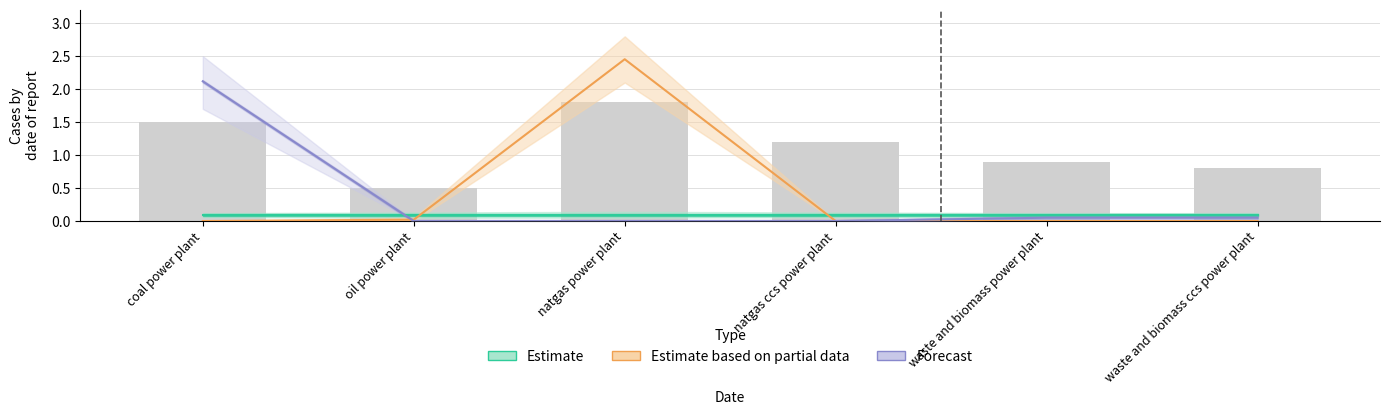

How many values in Estimate based on partial data are above zero?

2